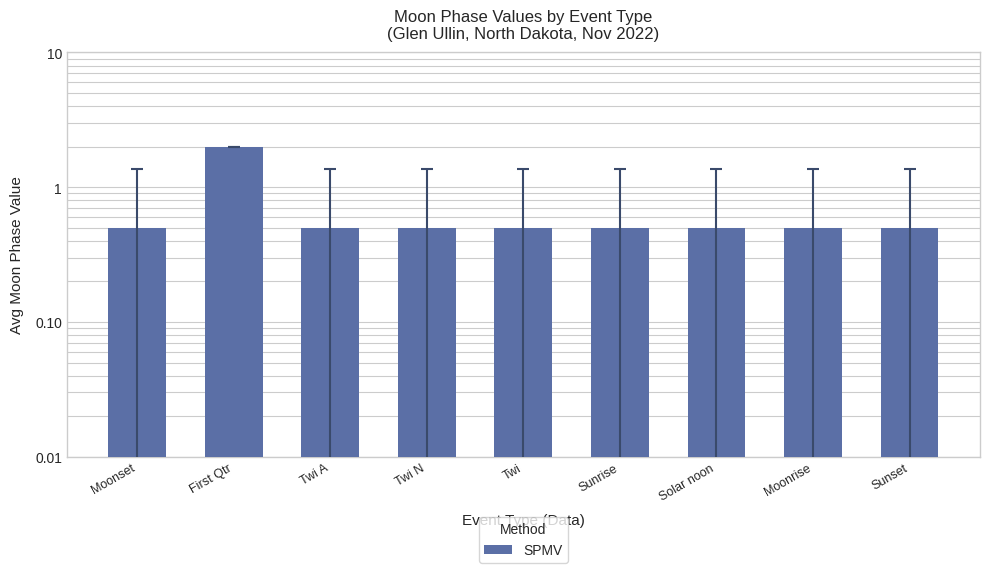

True or false: the data shows 0.5 at Moonrise.

True